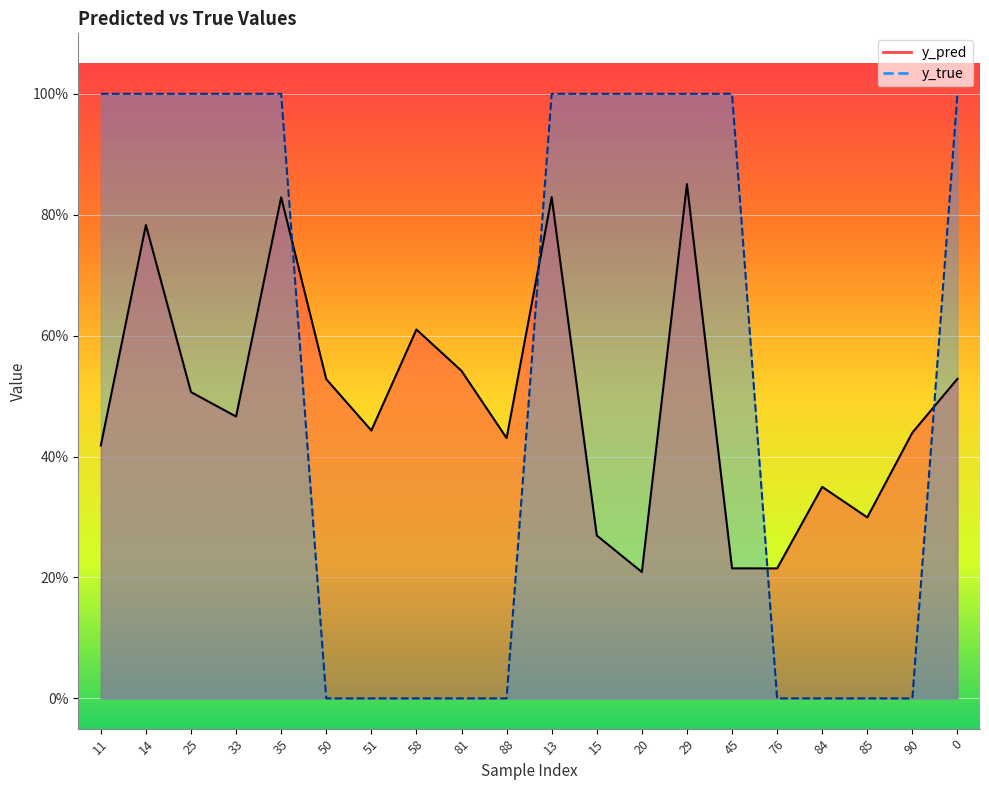

Is the value of y_true at 13 greater than the value of y_pred at 81?

Yes